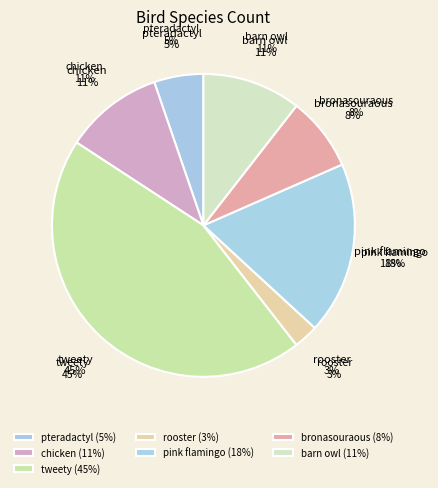

To the nearest percent, what is the combined percentage of chicken and pteradactyl?

16%